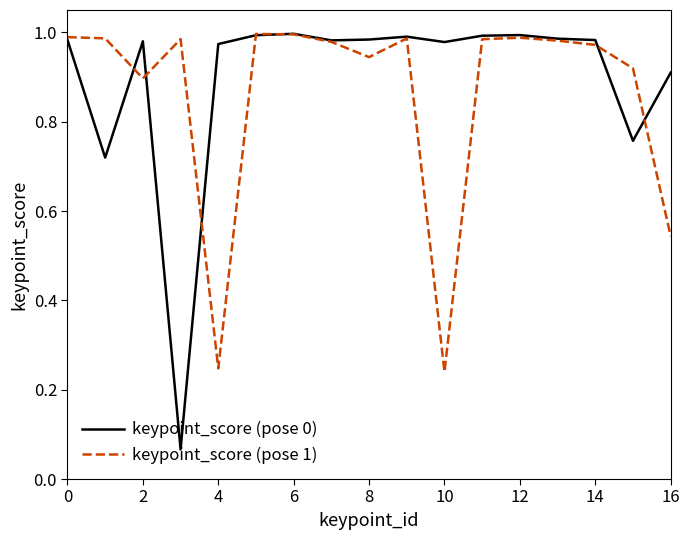

Which series has the largest range (max minus min)?

keypoint_score (pose 0)